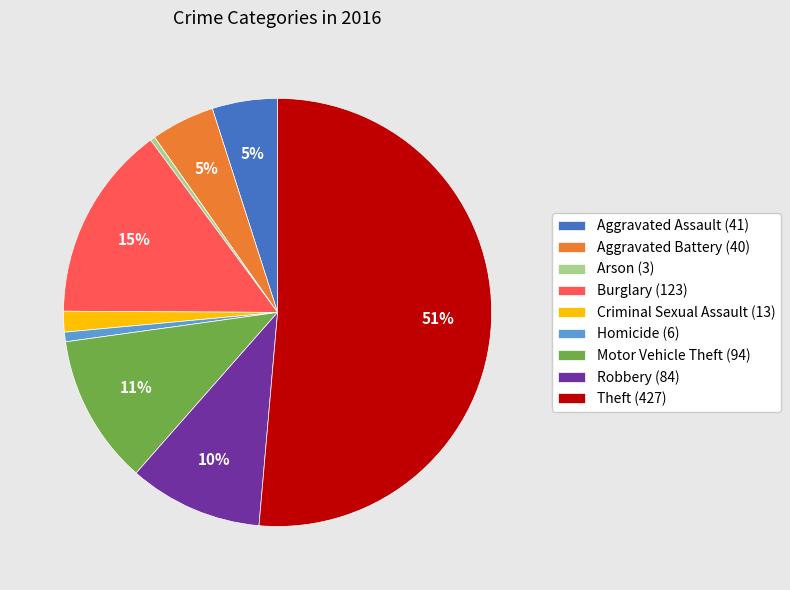

Between Theft (427) and Aggravated Battery (40), which is larger?

Theft (427)